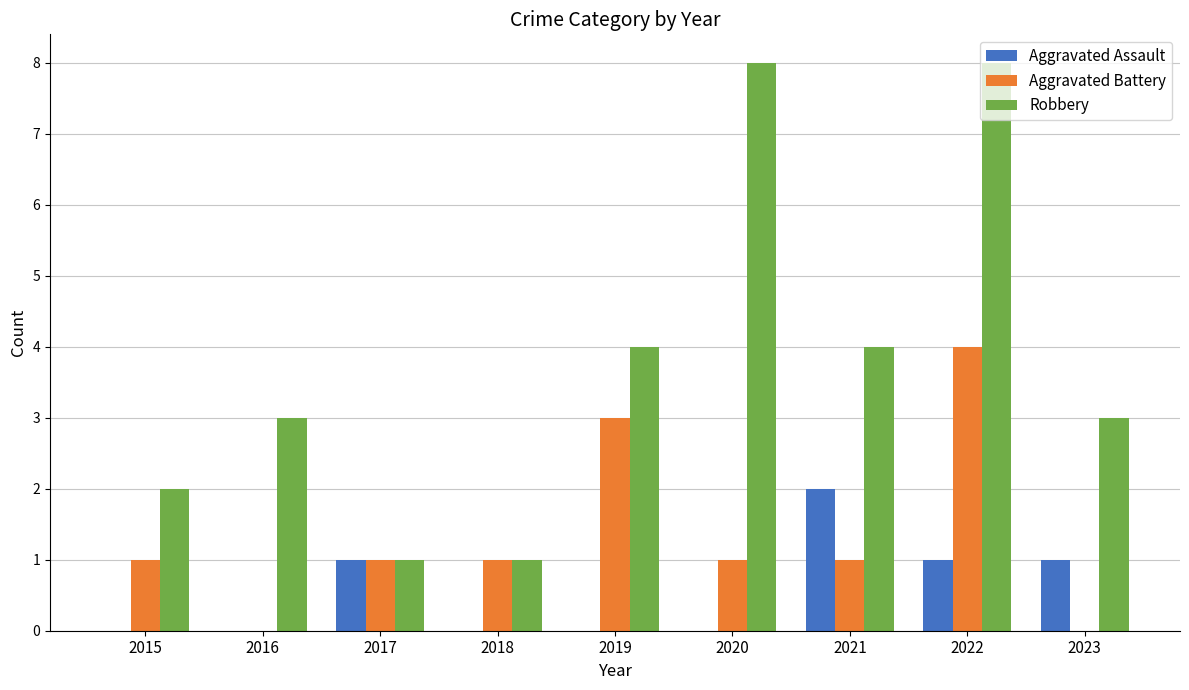

At which category is the sum across all series the highest?

2022